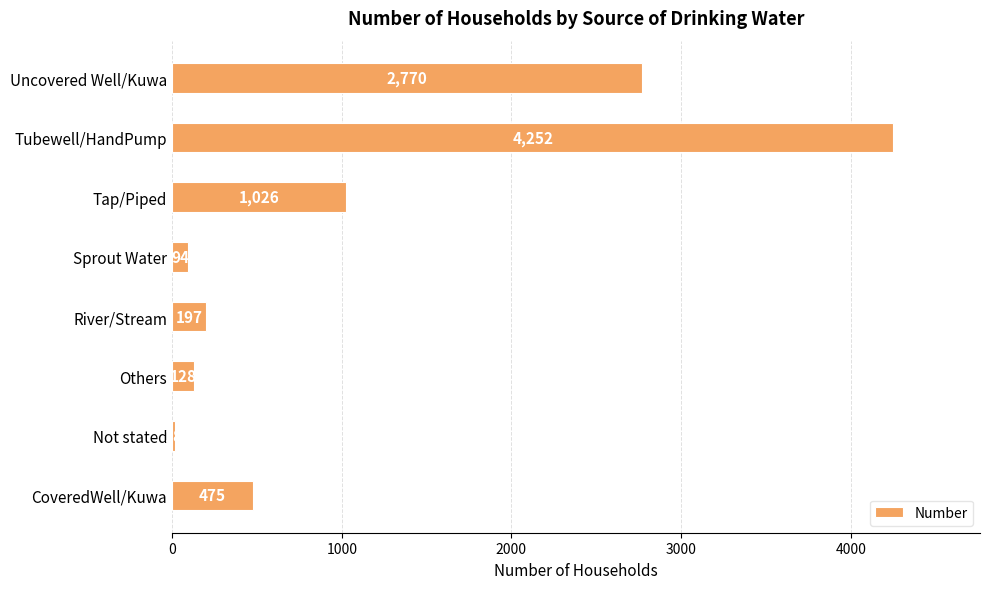

Reading top to bottom, transcribe all the data shown in this chart.

Uncovered Well/Kuwa=2770	Tubewell/HandPump=4252	Tap/Piped=1026	Sprout Water=94	River/Stream=197	Others=128	Not stated=18	CoveredWell/Kuwa=475